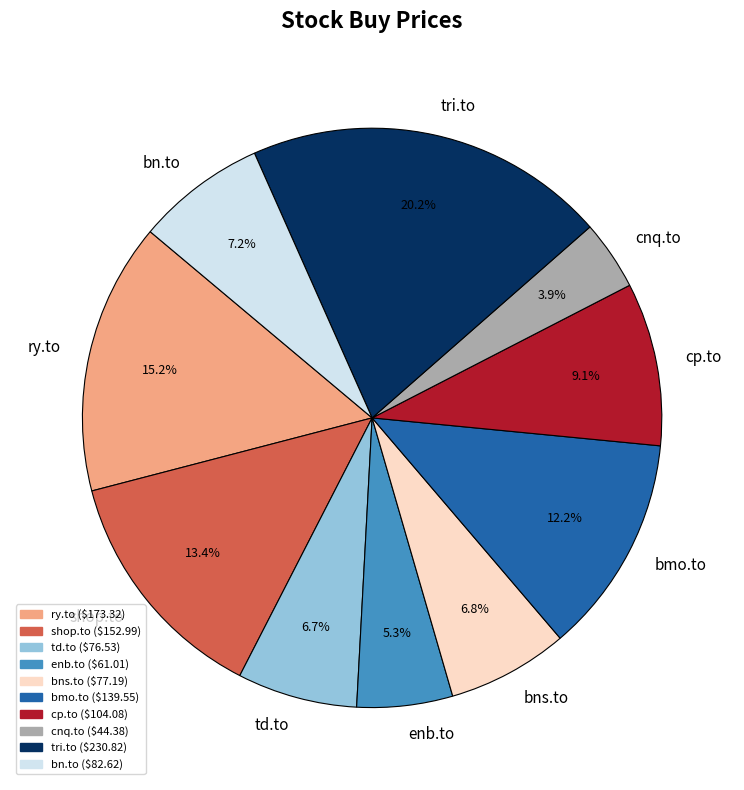

To the nearest percent, what portion does tri.to represent?

20%